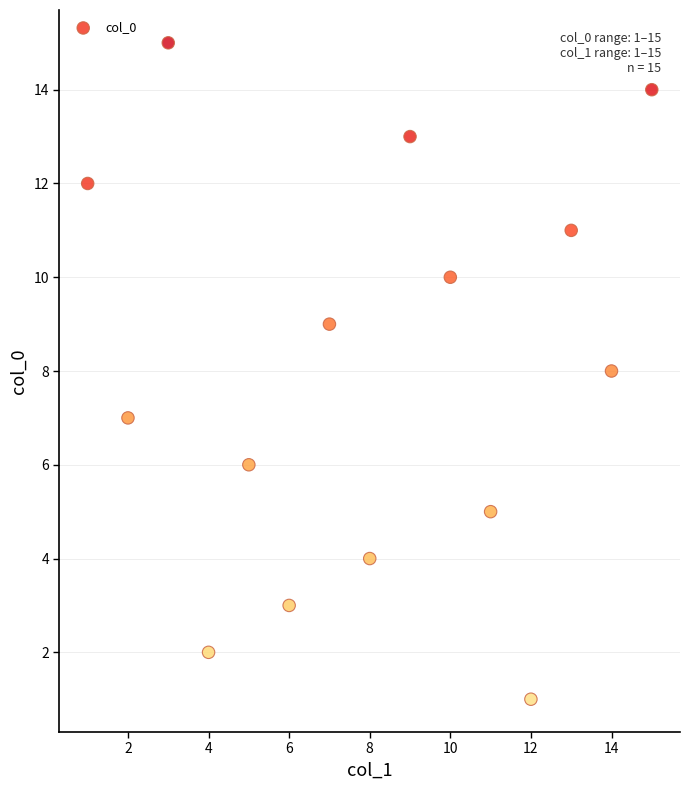

What is the range of Y values (max minus min)?

14